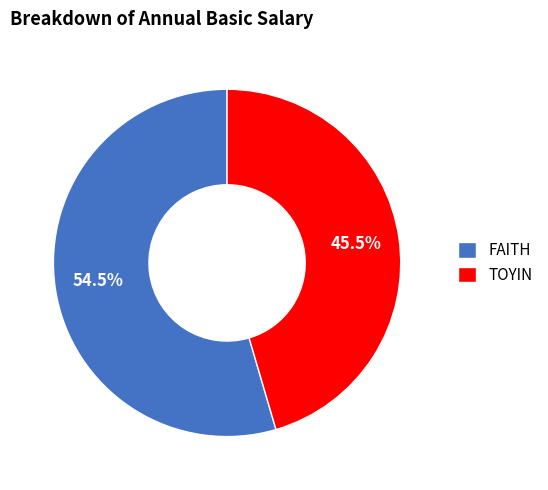

Count the number of slices in the pie.

2